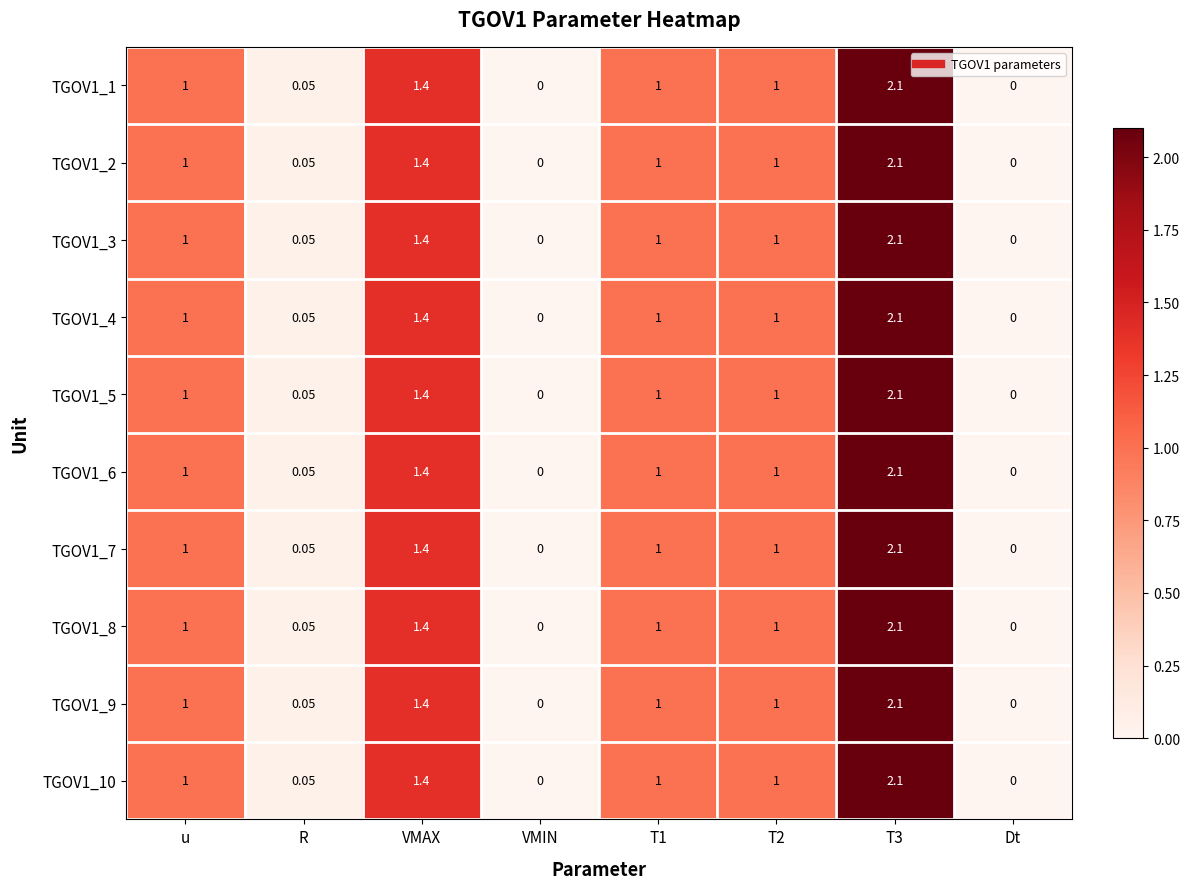

How many series are shown in this chart?

10